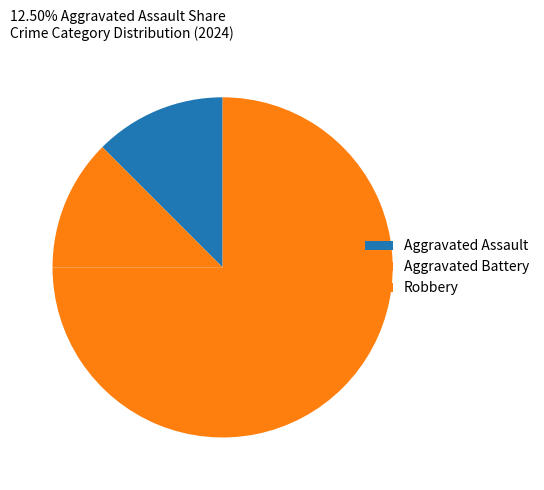

To the nearest percent, what percentage of the pie is Aggravated Battery?

12%